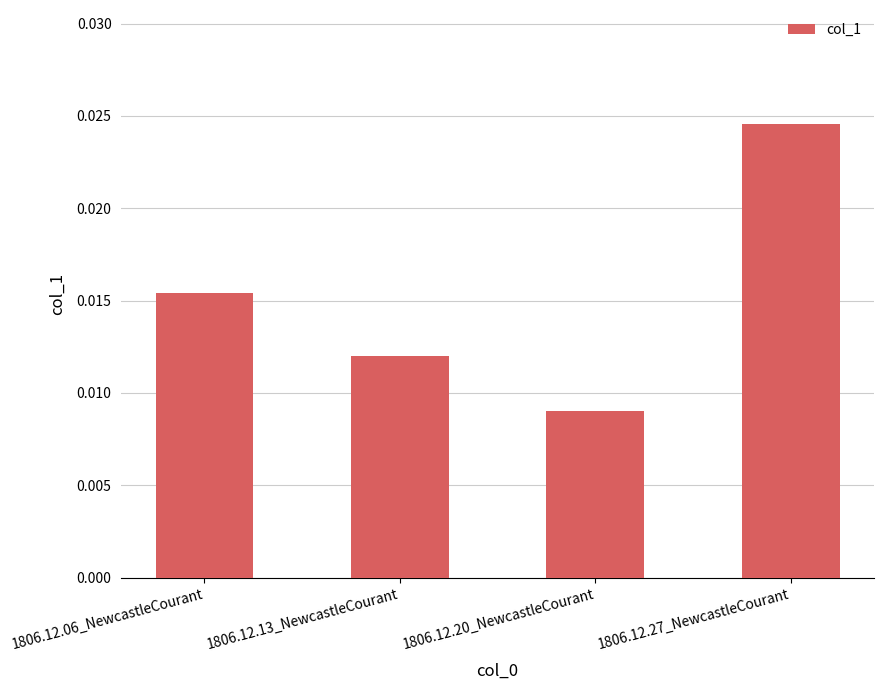

At which category does the chart reach its peak across all series?

1806.12.27_NewcastleCourant